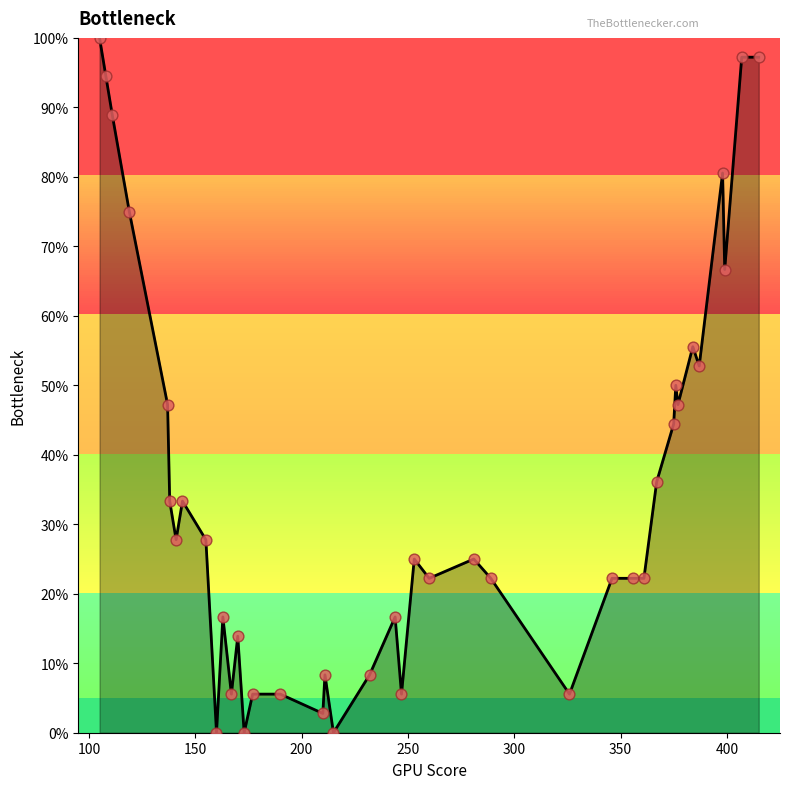

What is the maximum value shown in the chart?

100.0